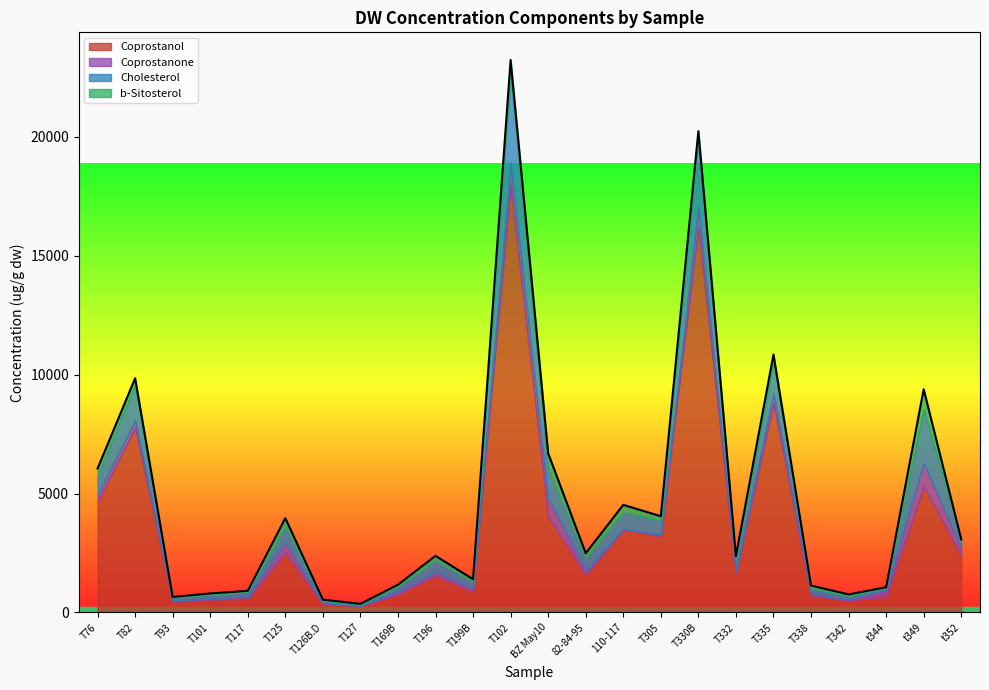

Where is the first local minimum for Cholesterol?

T93